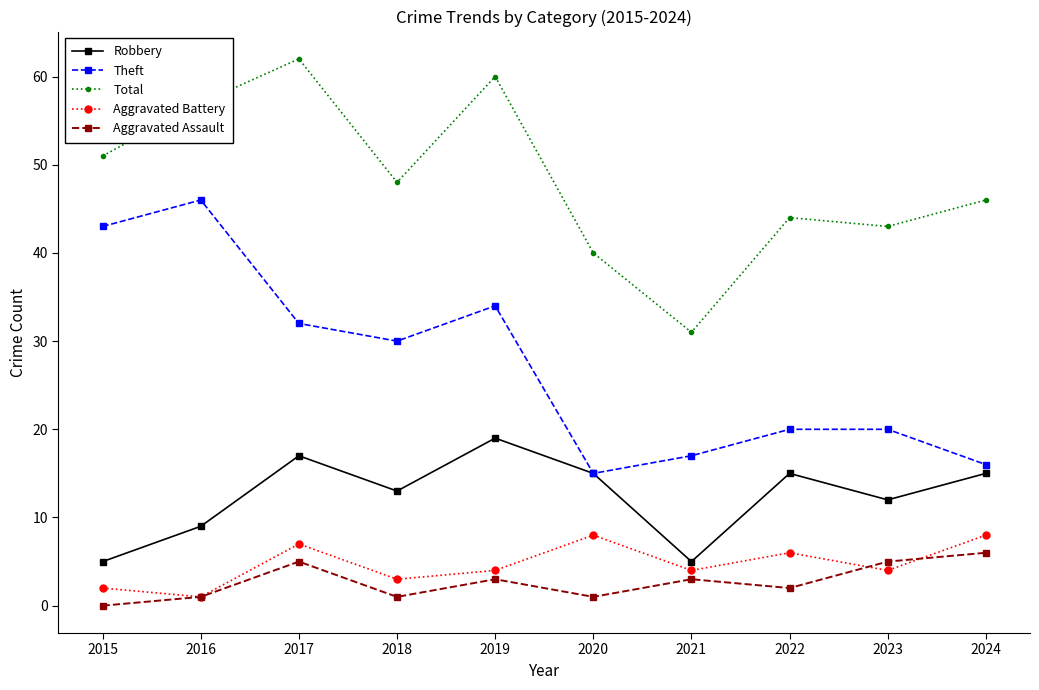

What is the value of the Theft point at the 2nd from the left?

46